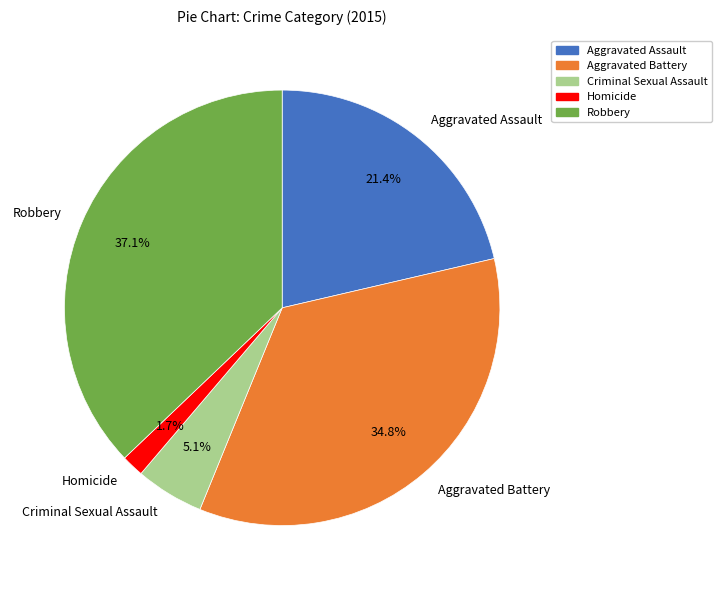

Rank the categories by value from highest to lowest.

Robbery, Aggravated Battery, Aggravated Assault, Criminal Sexual Assault, Homicide